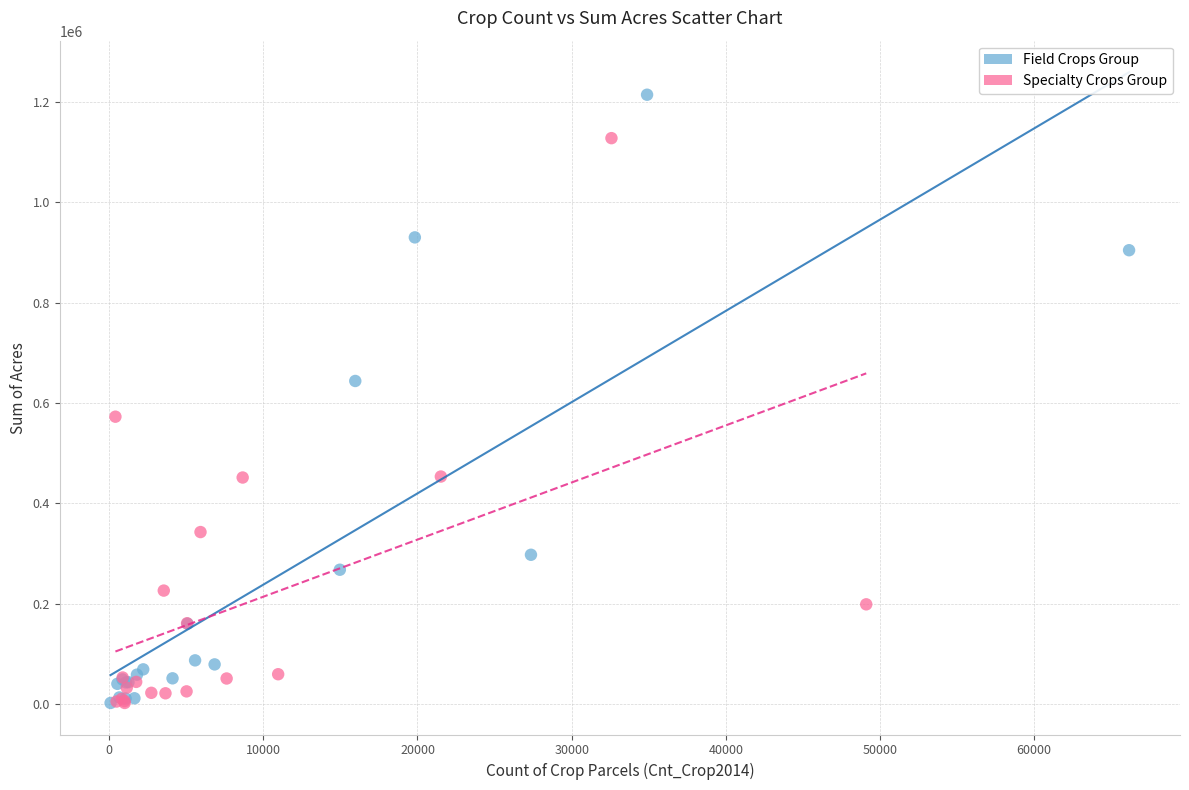

Which series contains the highest Y value?

Field Crops Group